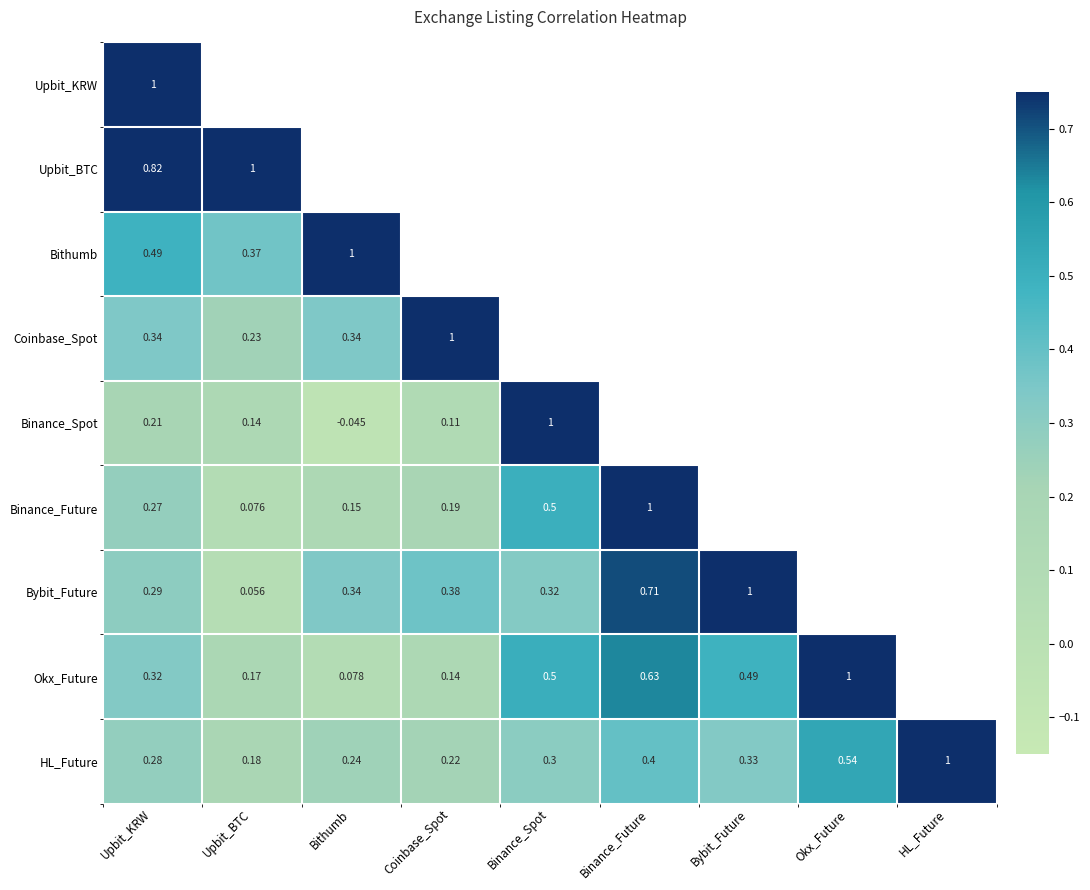

Is the value of Bybit_Future at Binance_Future greater than the value of HL_Future at Binance_Future?

Yes